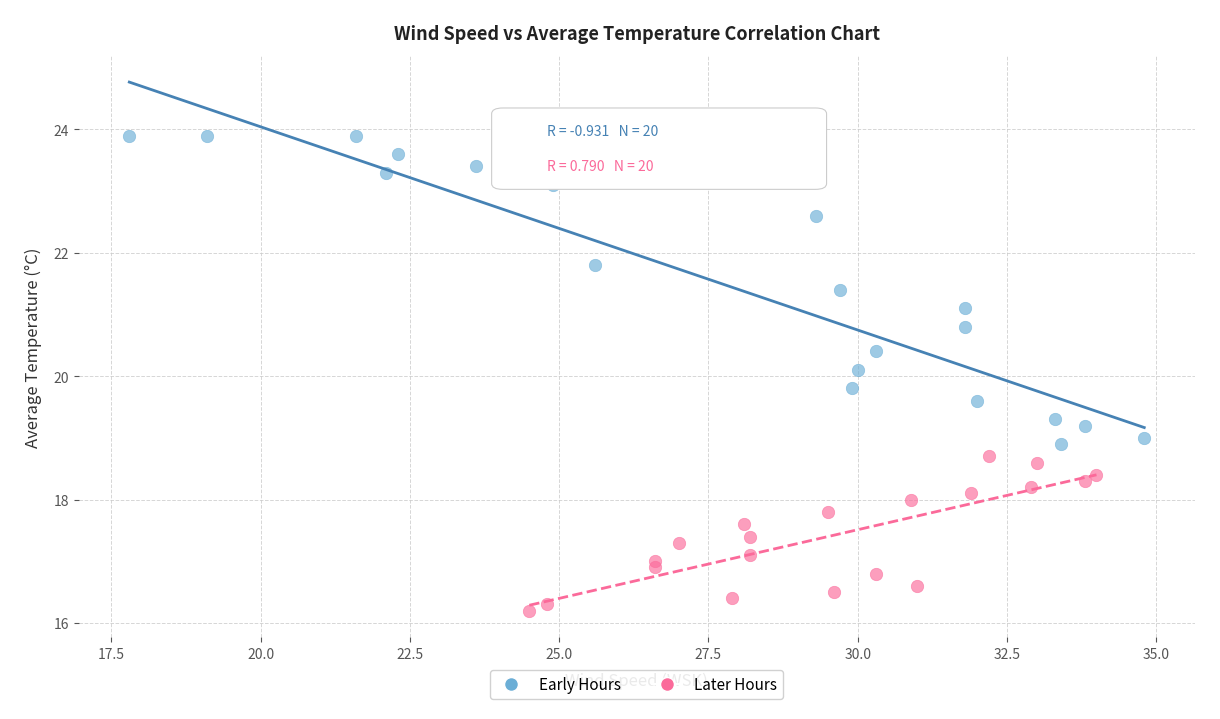

Which series contains the highest Y value?

Early Hours